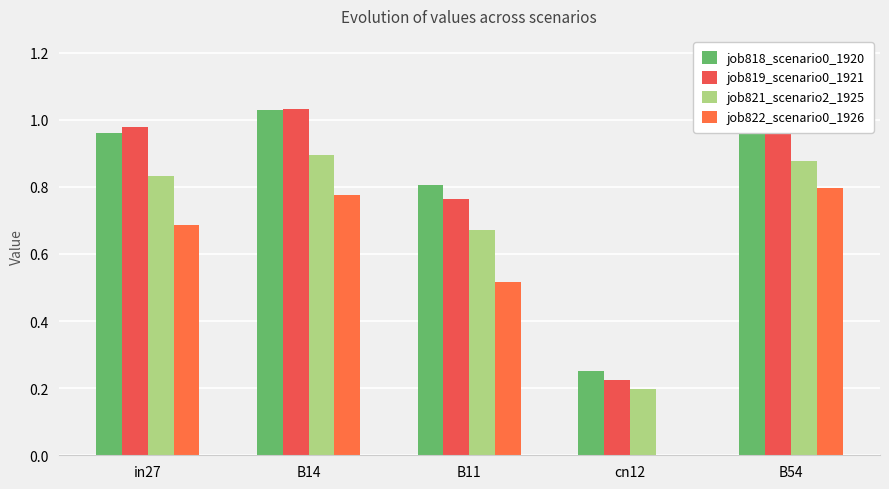

At which label is job819_scenario0_1921 closest to 0?

cn12